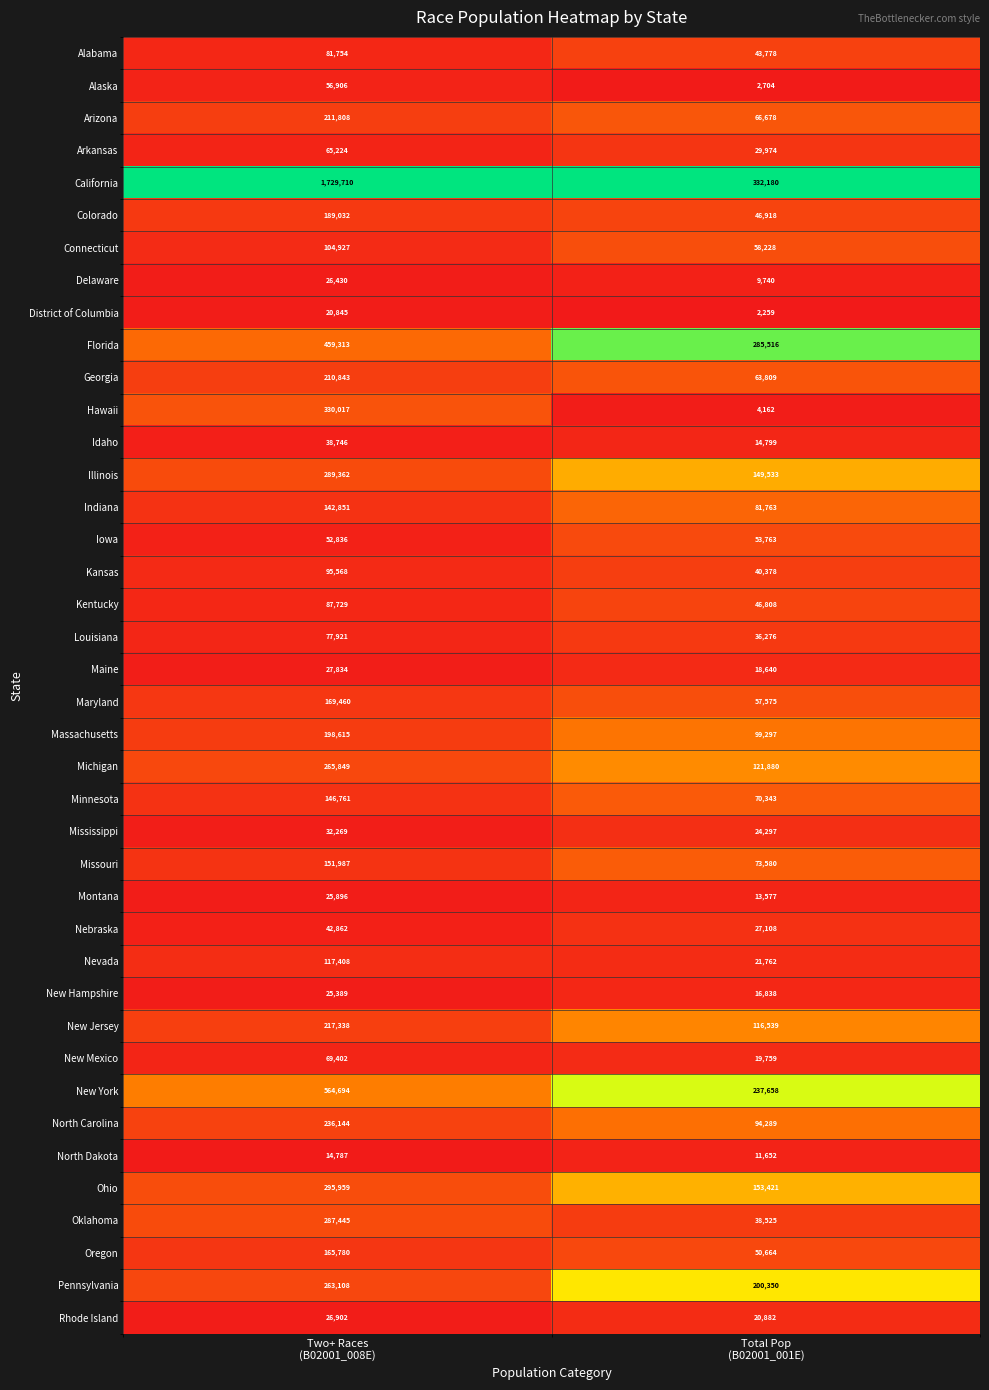

What is the maximum value shown in the chart?

1729710